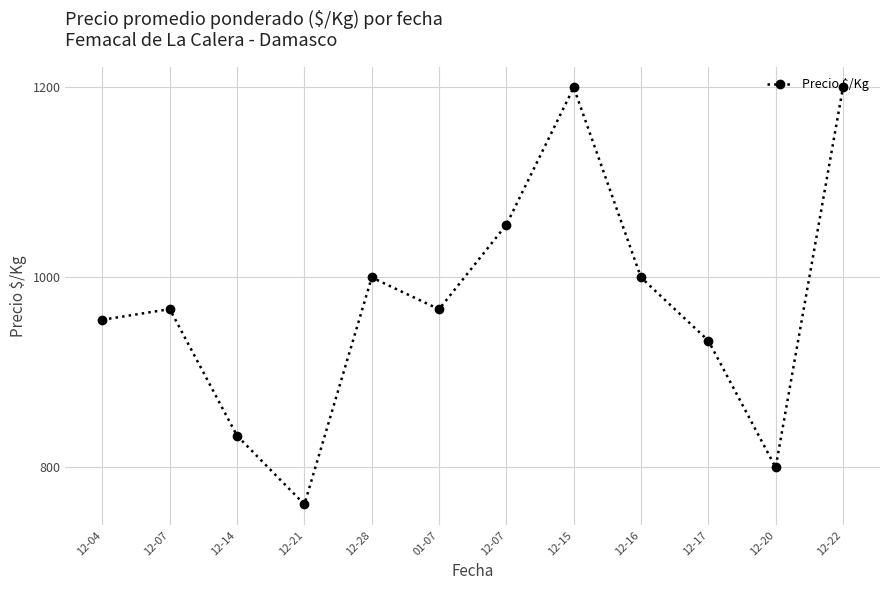

What is the change in value from 01-07 to 12-15?

+233.5